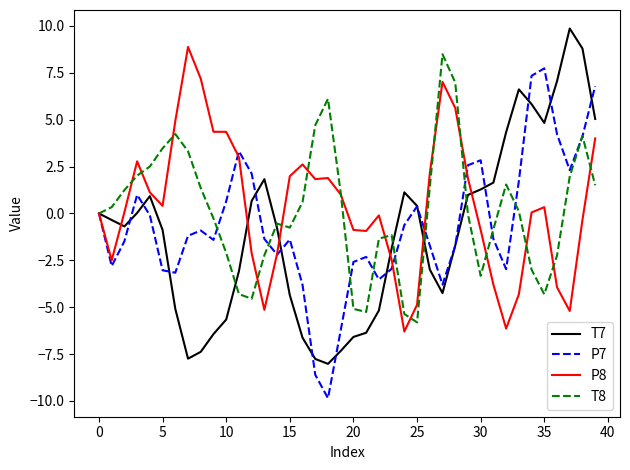

What is the minimum value shown in the chart?

-9.9